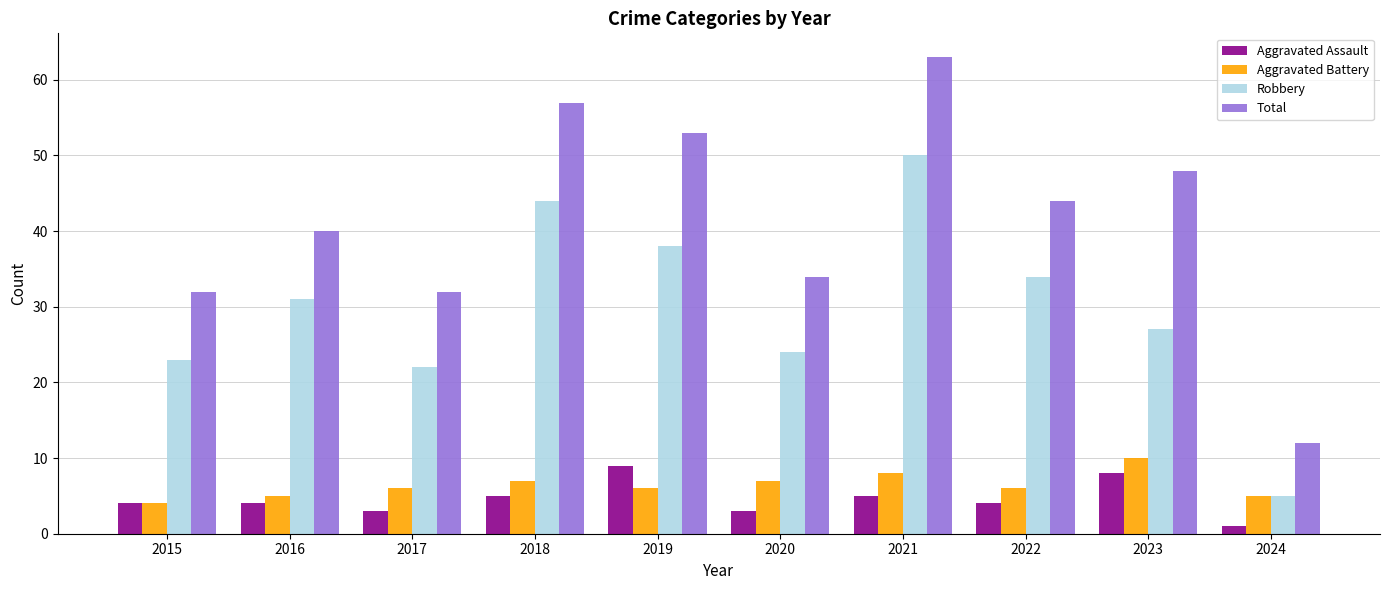

Which series has the widest spread of values?

Total